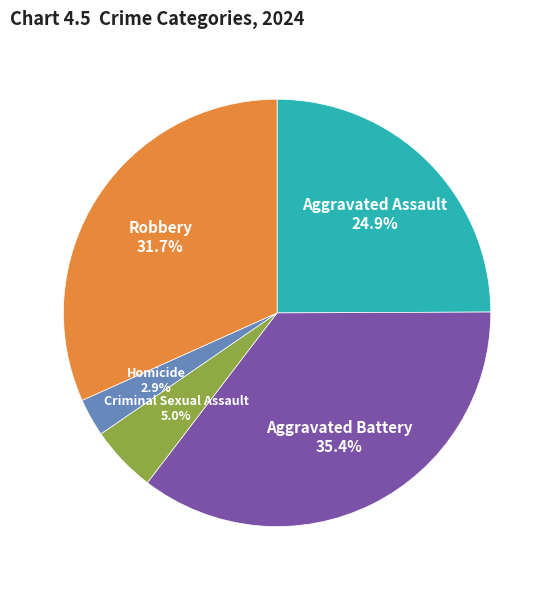

To the nearest percent, what is the difference between the Aggravated Battery and Robbery slice percentages?

4%